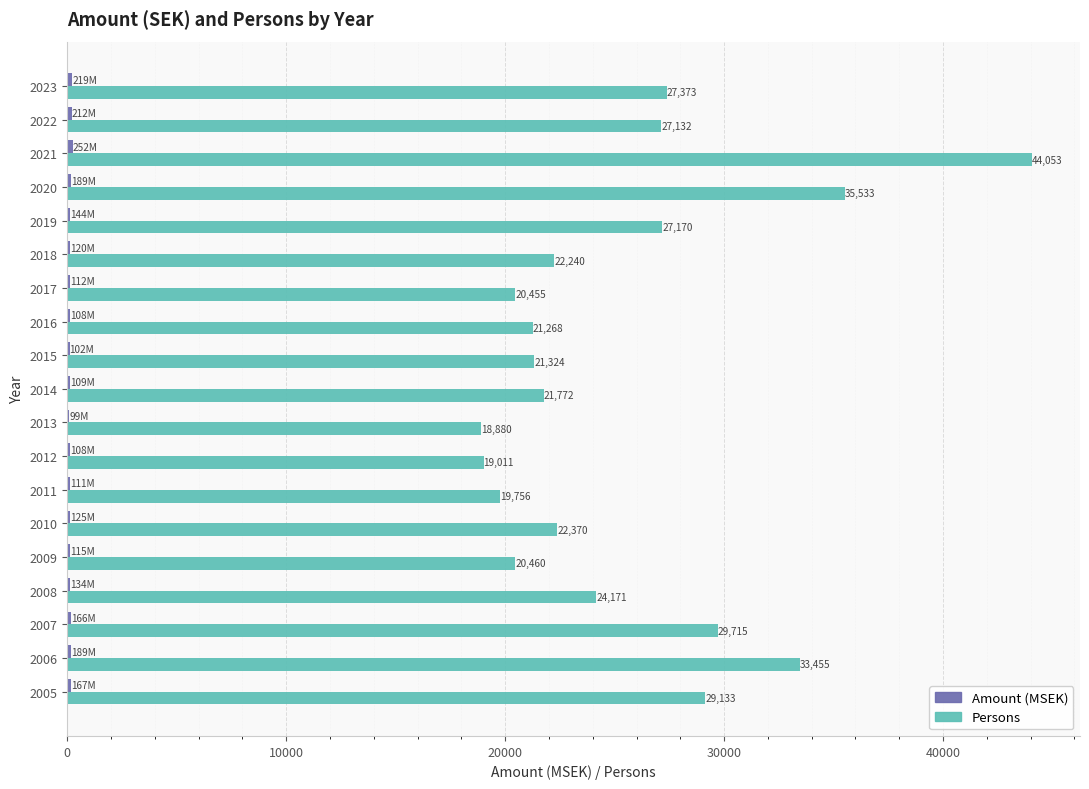

What is the total value across all series at 2009?

20575.0